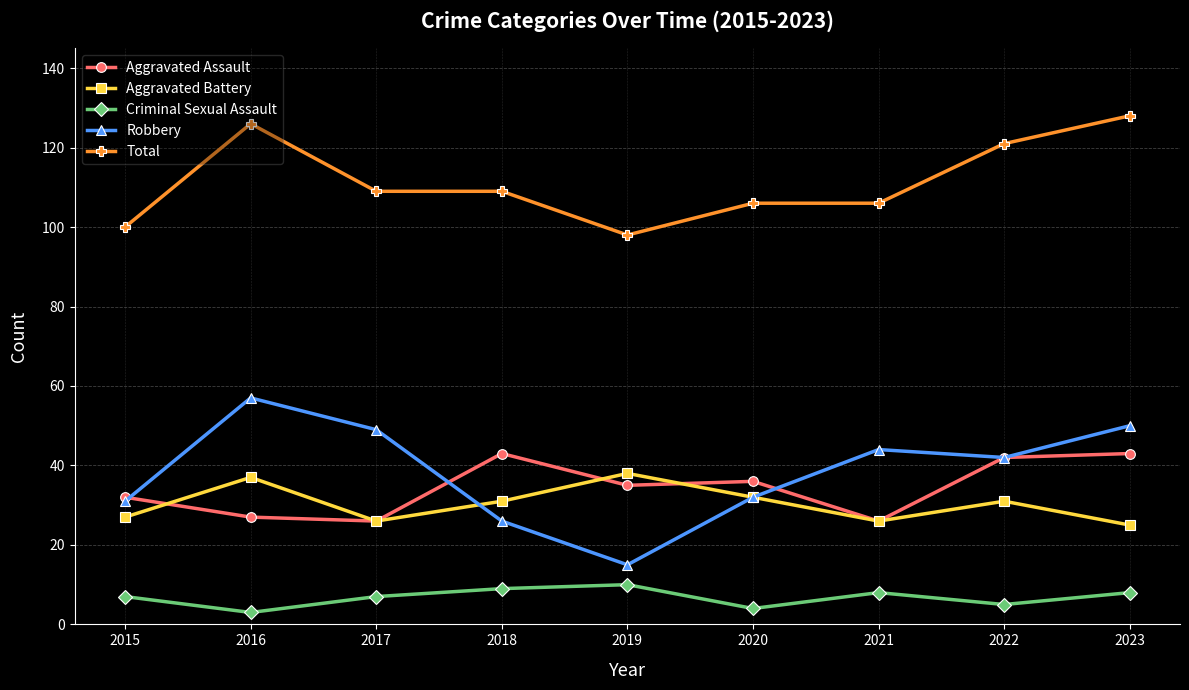

What is the greatest value displayed?

128